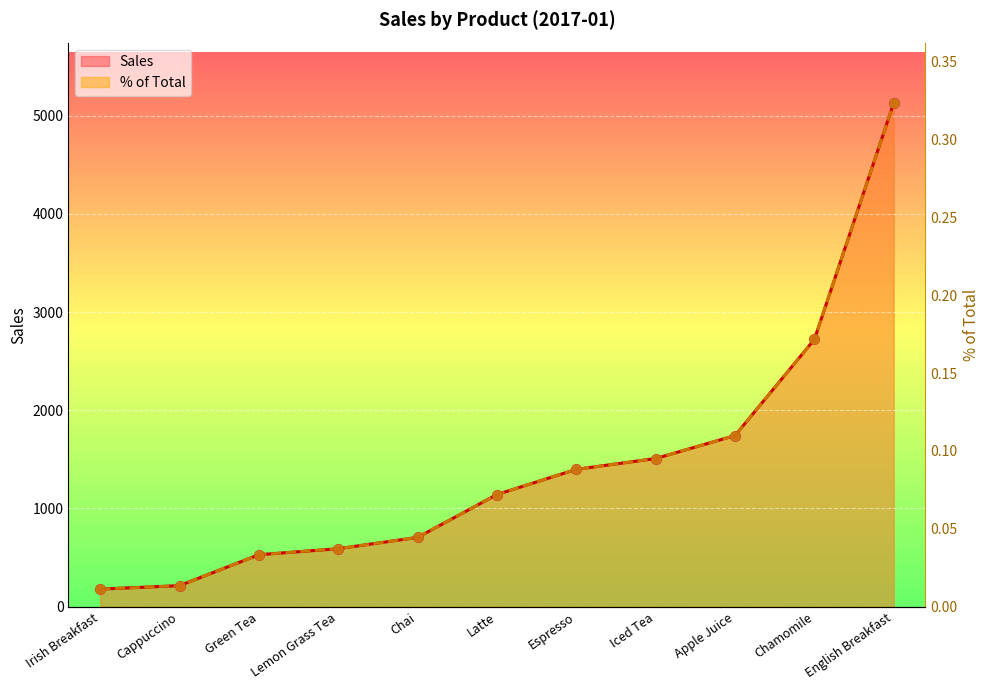

Which series has the widest spread of Y values?

Sales